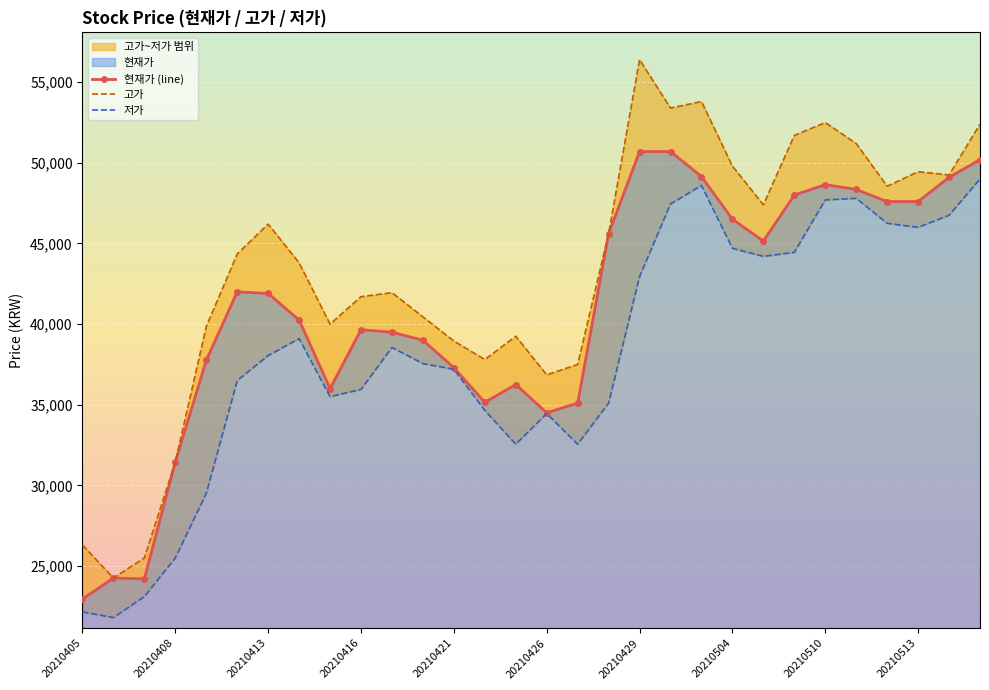

True or false: 고가 and 현재가 (line) cross at least once.

False